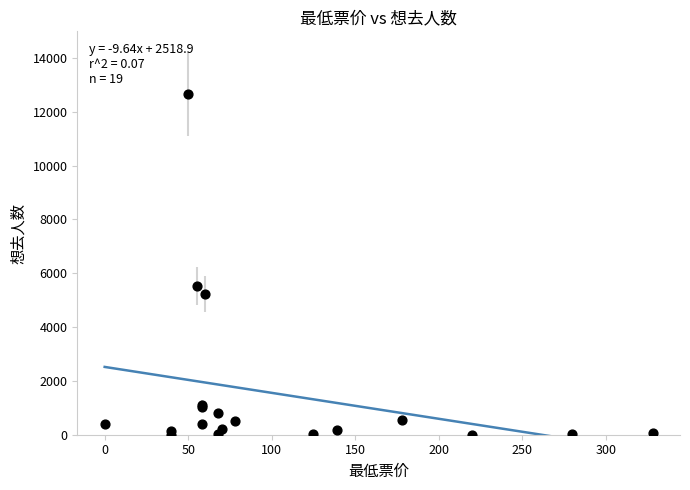

What Y value in the scatter plot is closest to 6335?

5524